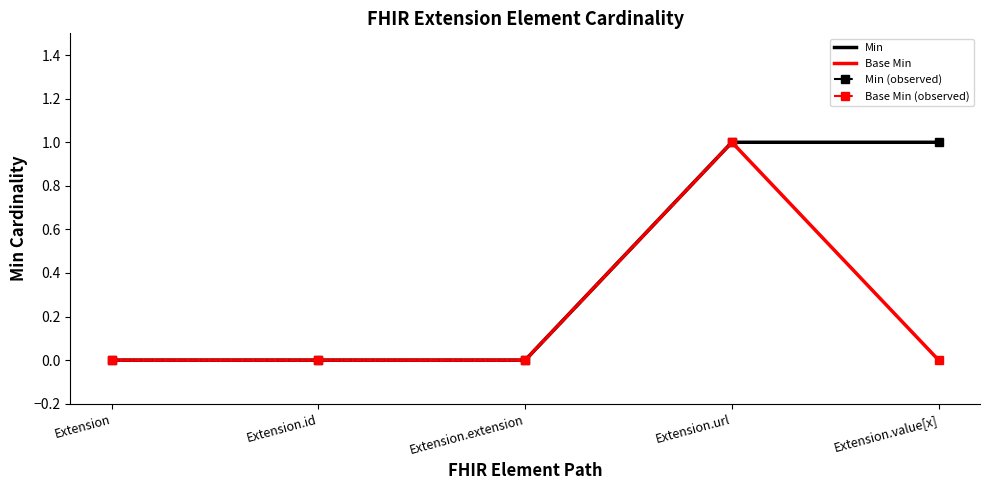

What is the label of the 4th point from the left?

Extension.url